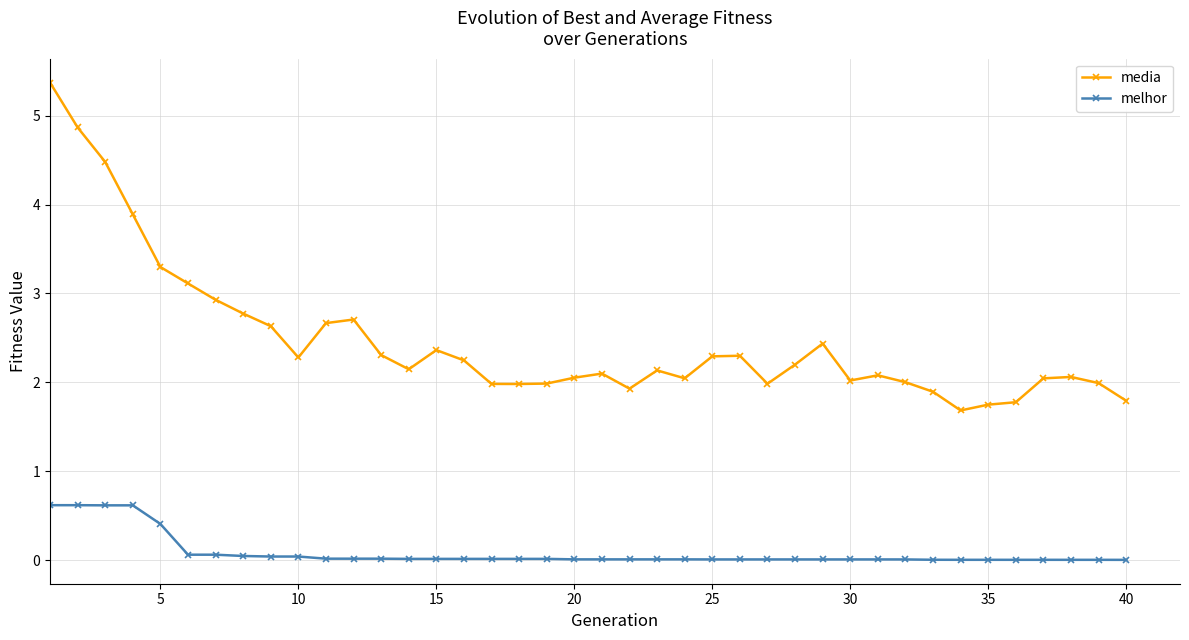

Which series has the largest total across all categories?

media